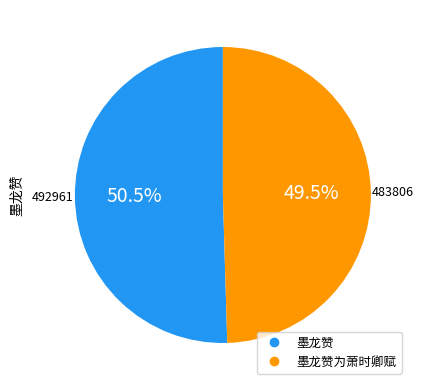

Is there any slice that represents more than half of the pie?

Yes